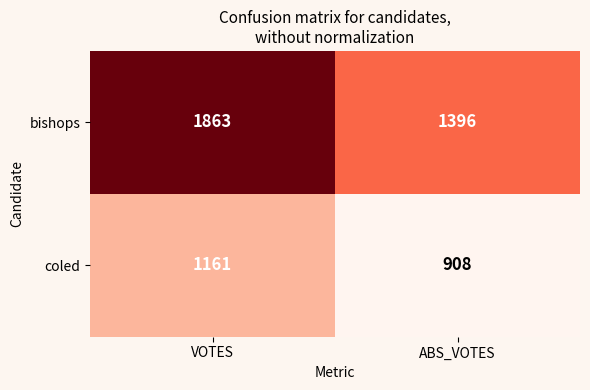

List the series in order of their overall mean, highest first.

bishops, coled